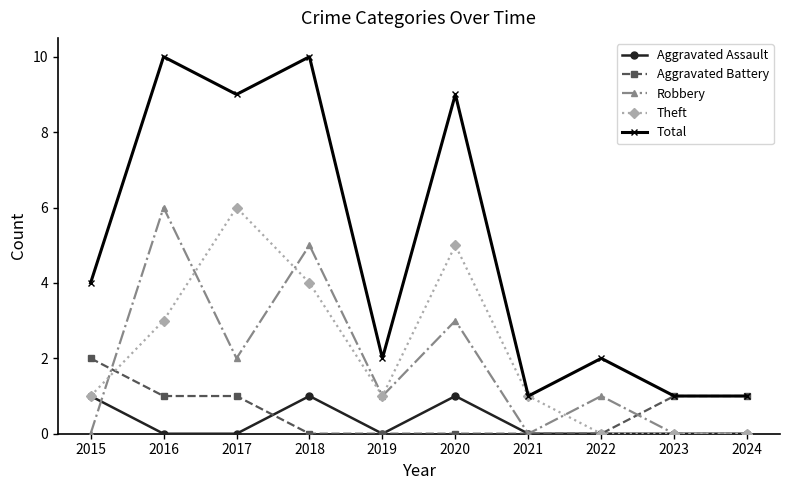

How many distinct data groups are displayed?

5